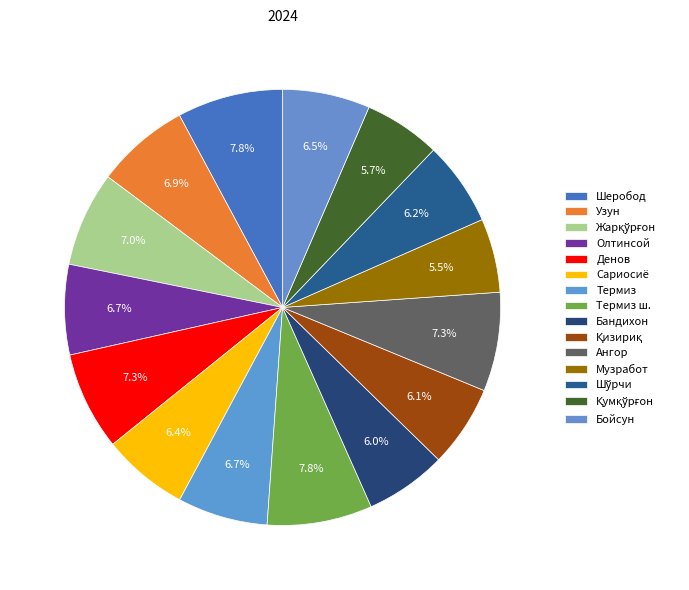

True or false: Шўрчи accounts for 6% of the total.

True